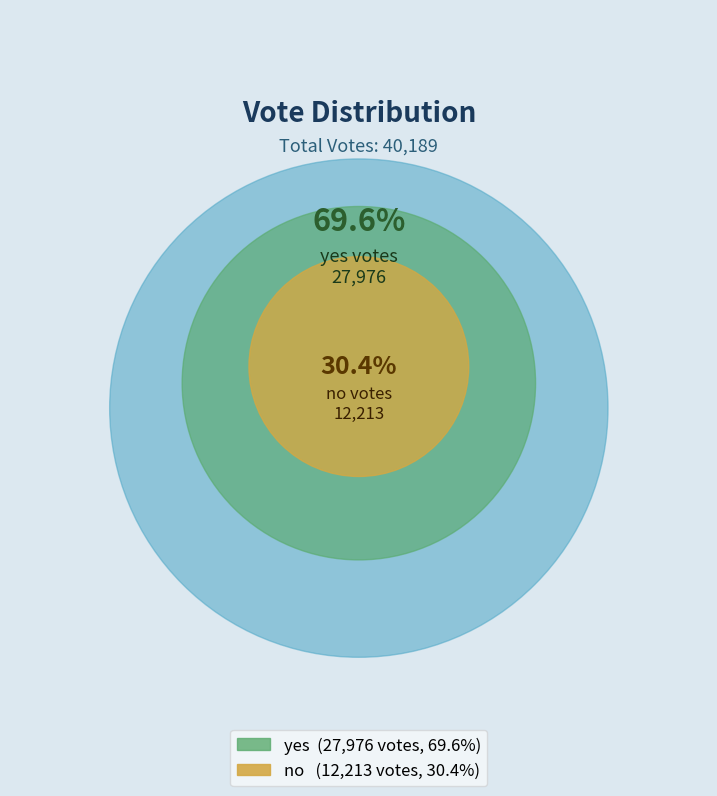

Rank the categories by value from highest to lowest.

yes, no